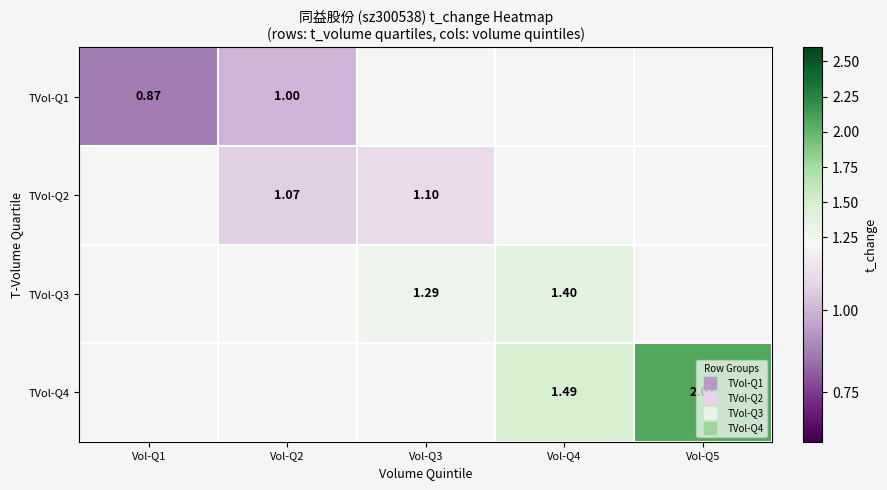

How many series are shown in this chart?

4